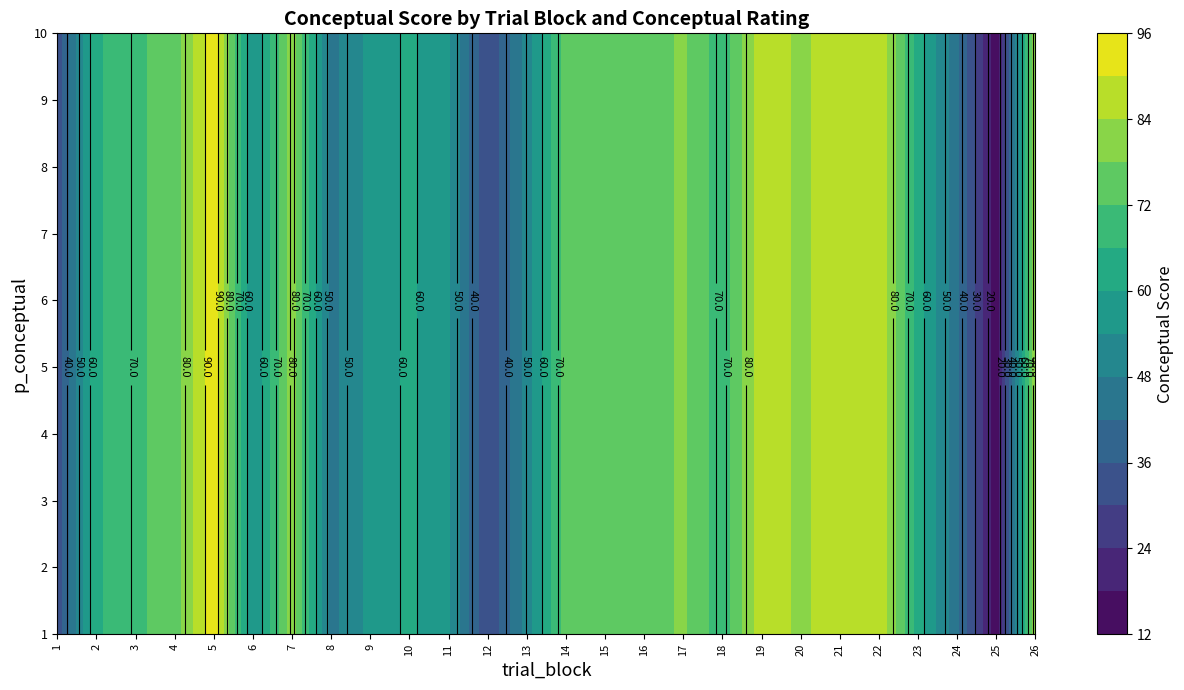

Between 2 and 18, which is larger?

18